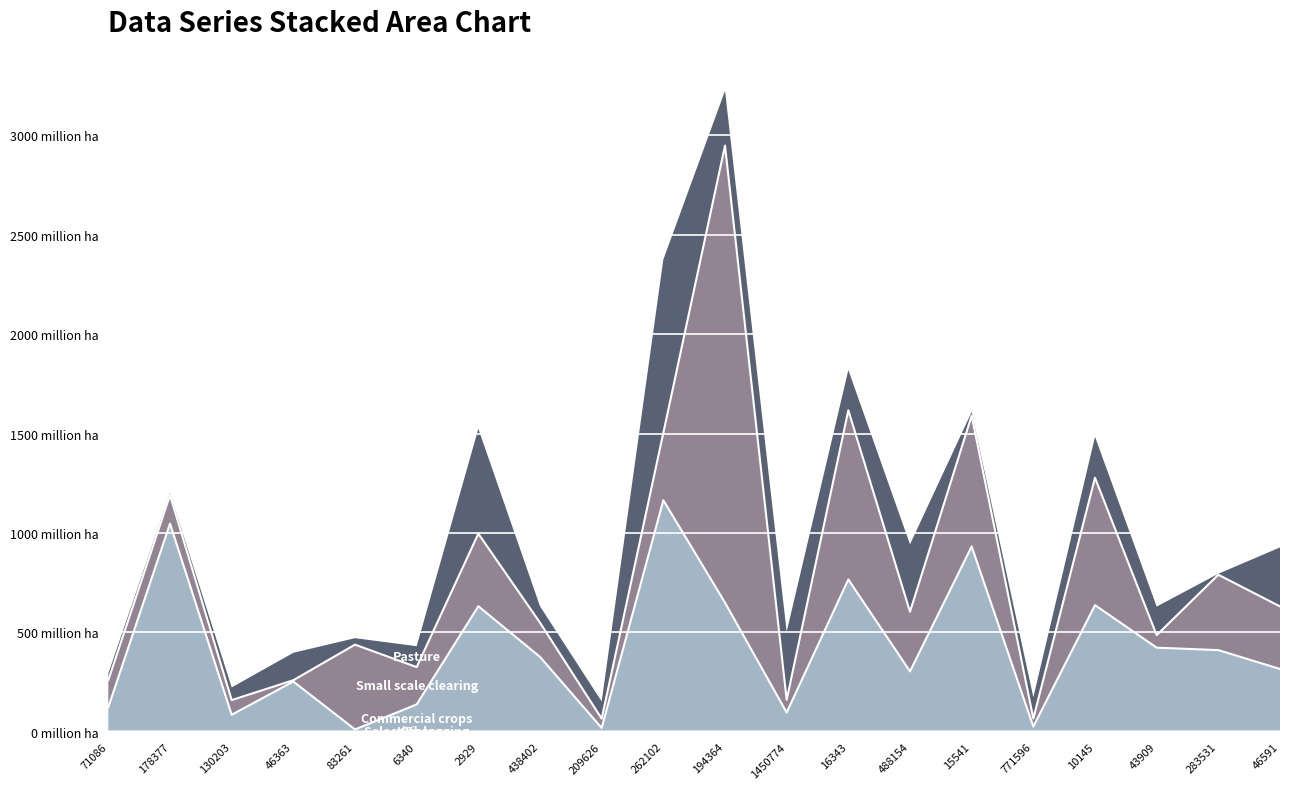

True or false: col_1 and col_2 cross at least once.

True